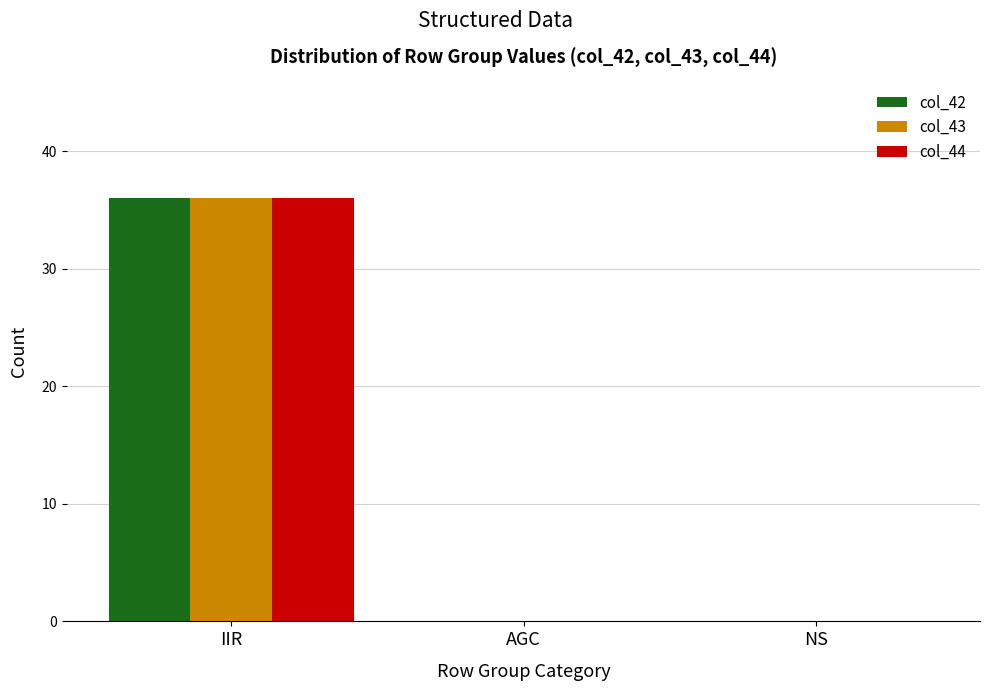

The value of col_42 at NS is 0. True or false?

True